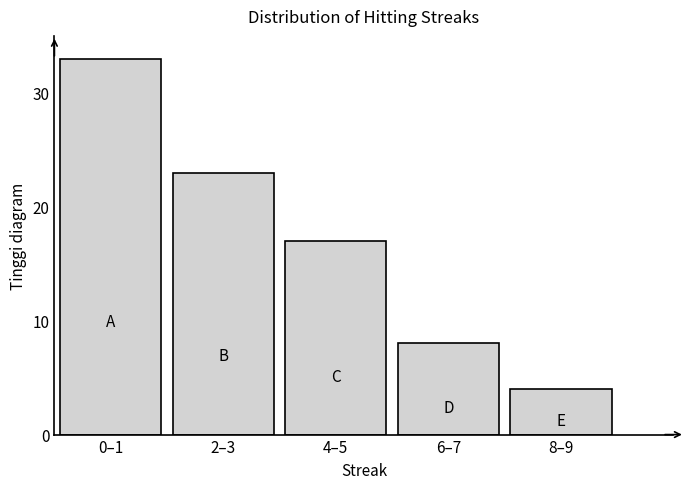

Reading left to right, transcribe all the data shown in this chart.

33	23	17	8	4